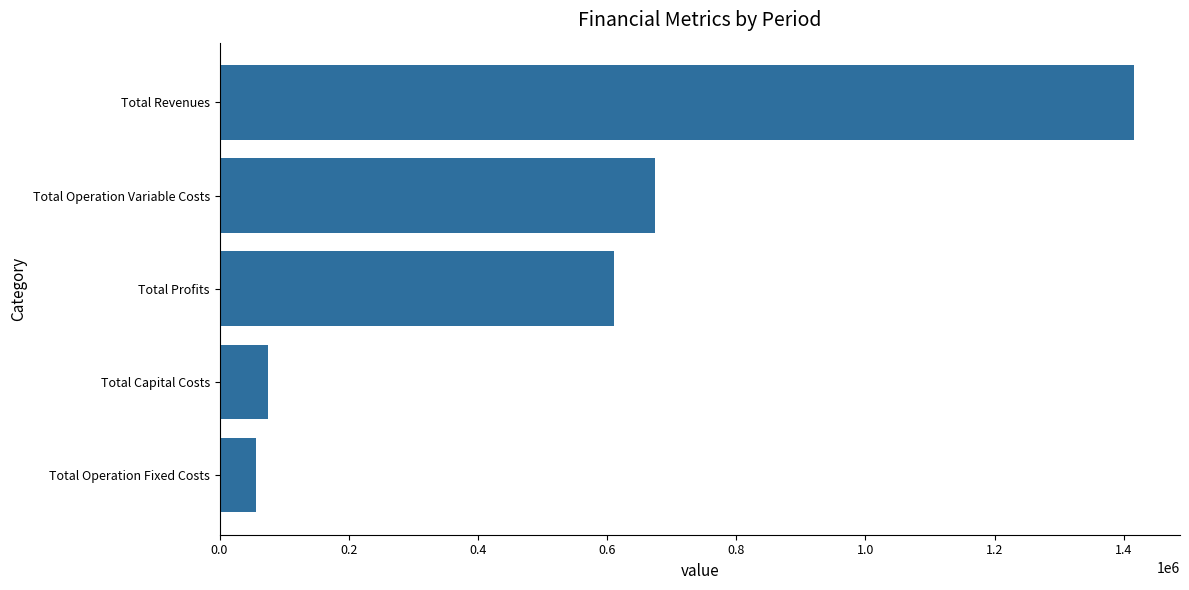

What is the average value?

566486.1